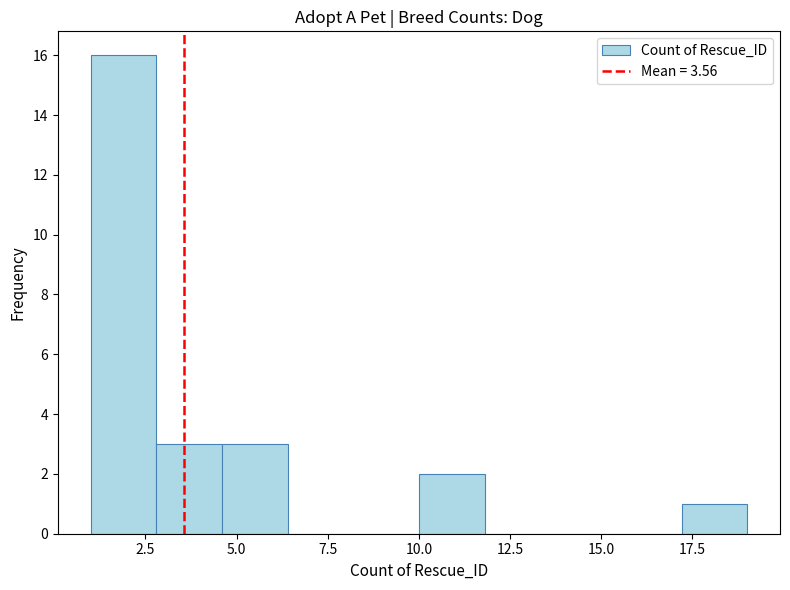

Around what value on the x-axis is the tallest bar? Give the approximate position of its centre, as read against the axis.

2.0